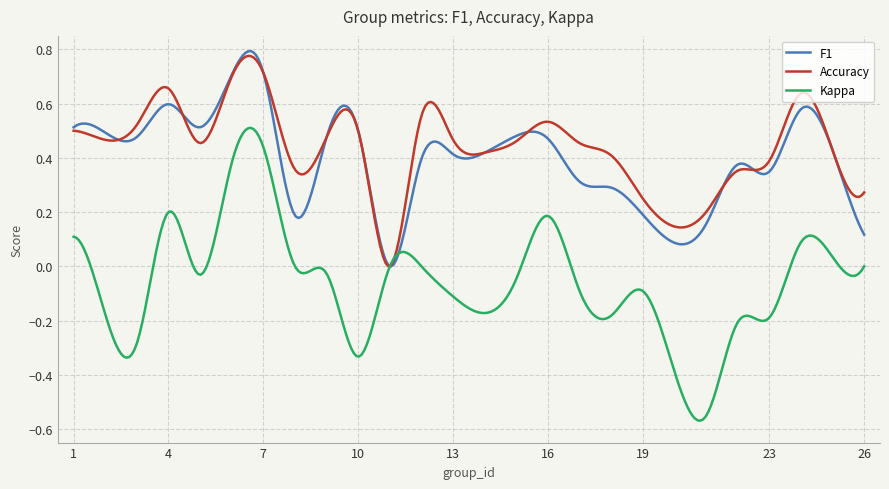

How many categories are shown in the chart?

300